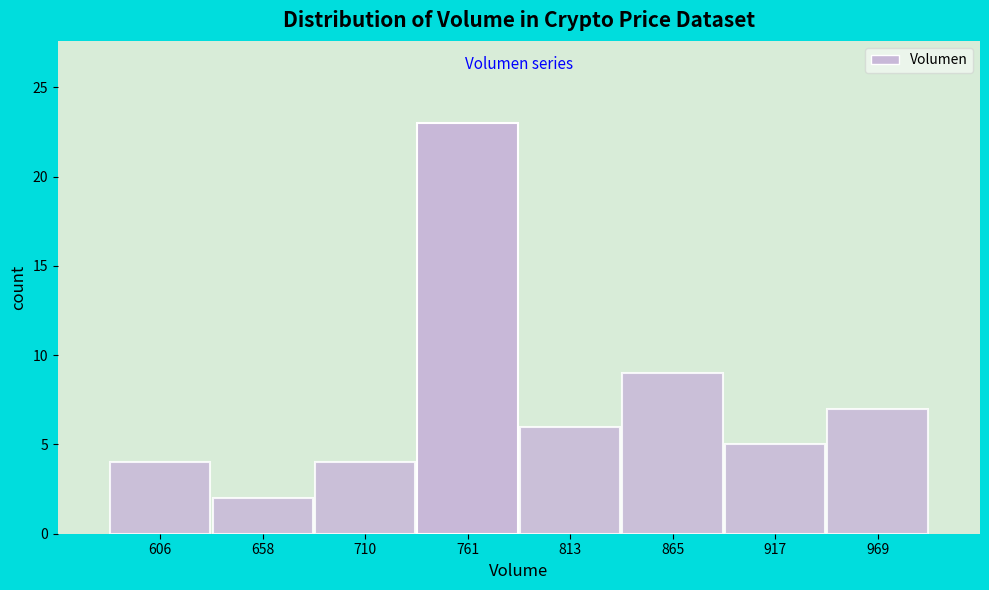

Reading left to right, list every bar in this chart as the range it spans on the x-axis followed by its height. Neither the bar edges nor the heights are printed on the chart, so give them approximately, as read against the axes.

580 to 630: 4
630 to 680: 2
680 to 740: 4
740 to 790: 23
790 to 840: 6
840 to 890: 9
890 to 940: 5
940 to 1000: 7